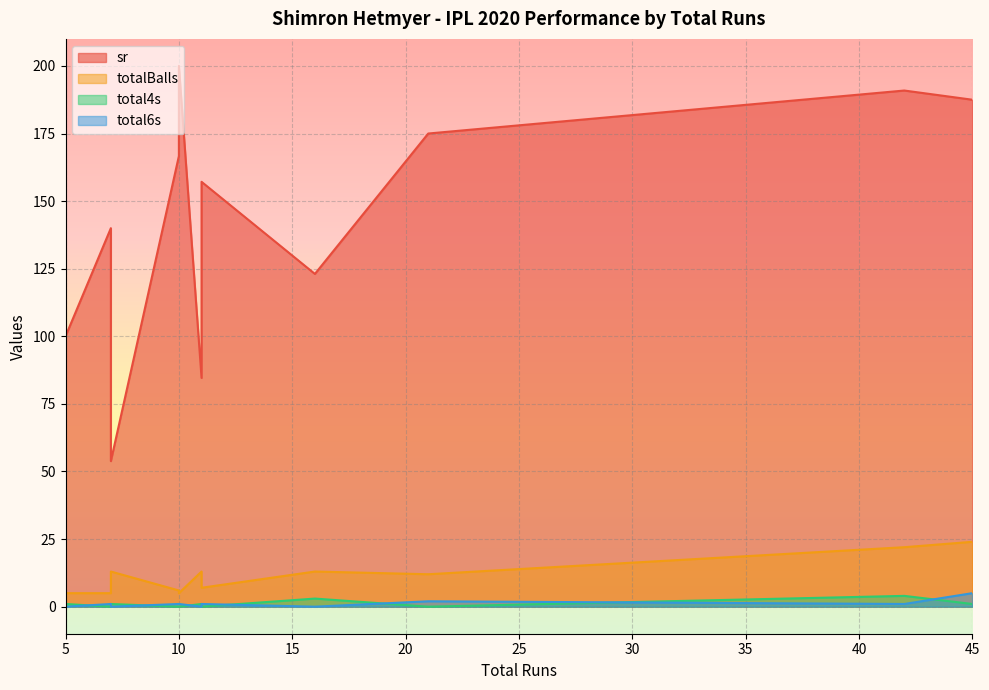

What is the maximum value shown in the chart?

200.0